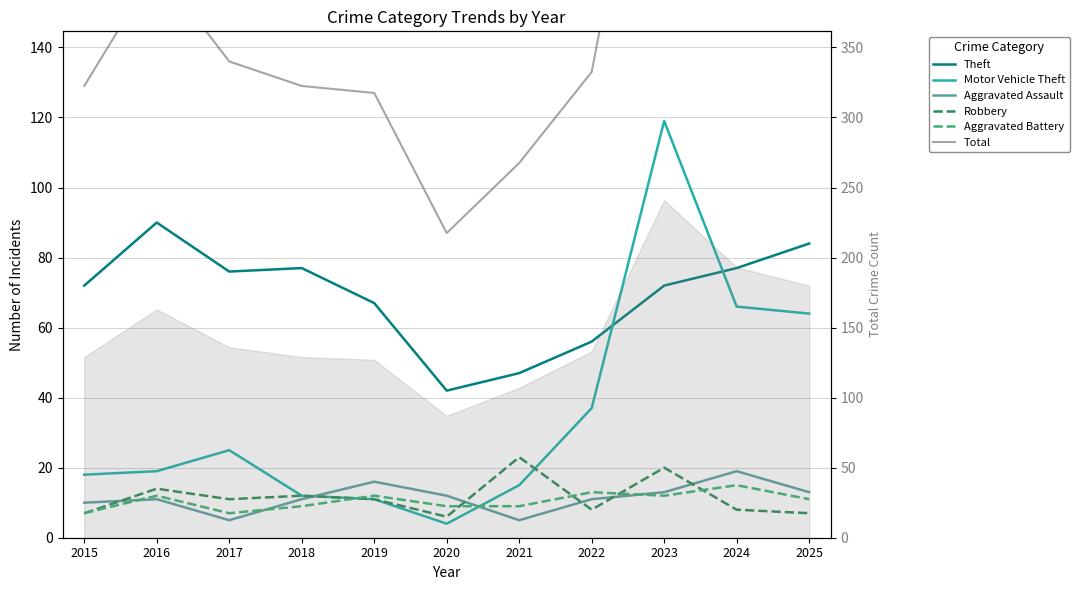

Which series has the largest total across all categories?

Total